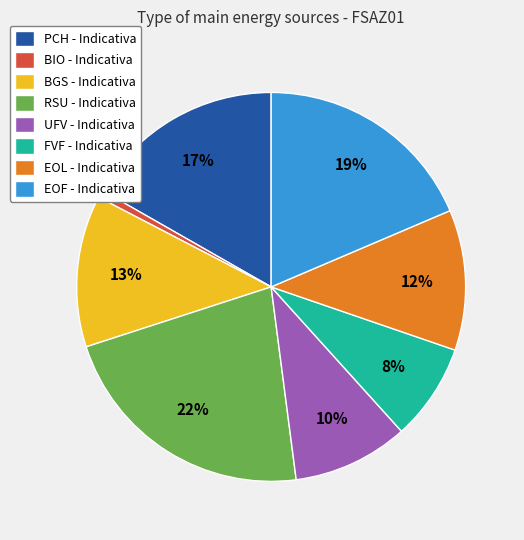

What is the largest slice in the pie chart?

RSU - Indicativa